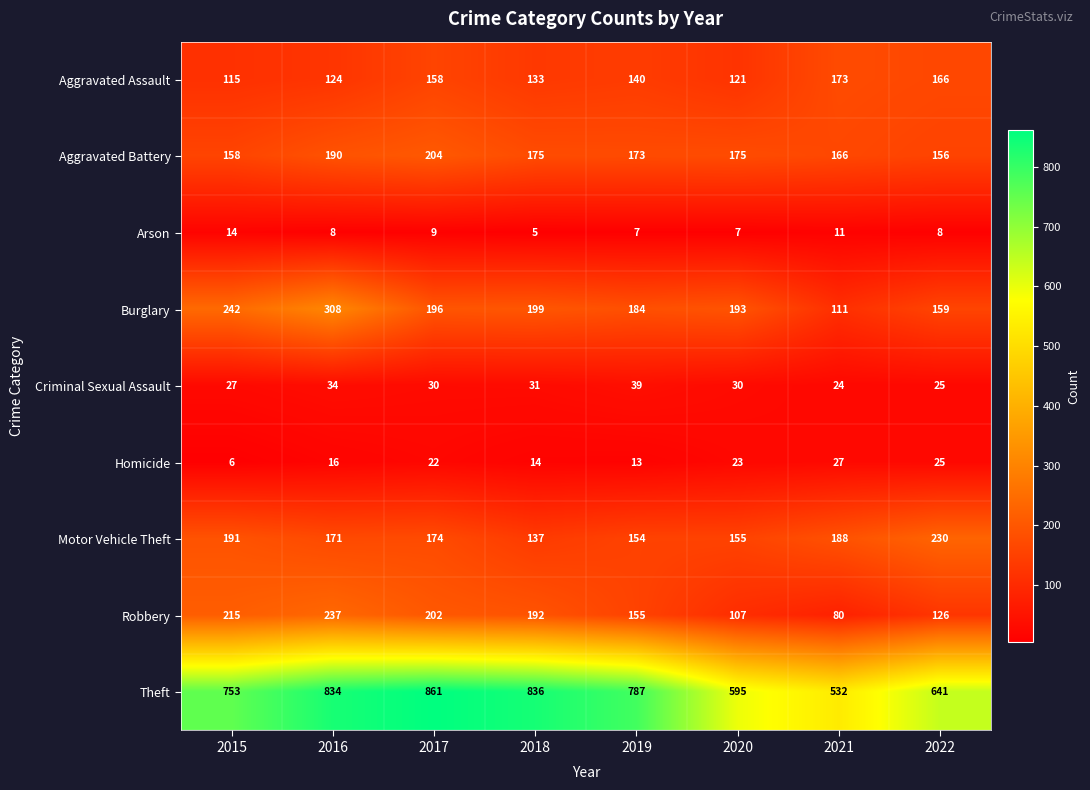

Between 2018 and 2020, which series saw the biggest shift?

Theft